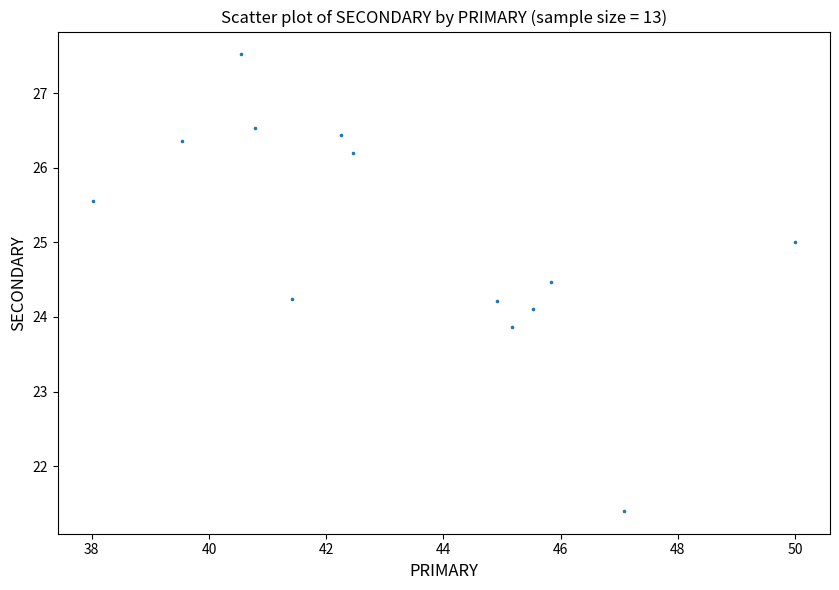

How many points are shown in the scatter plot?

13